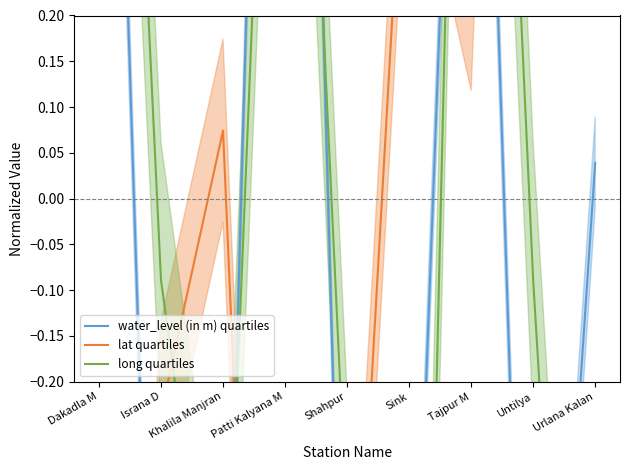

At how many categories does at least one series exceed 1?

4